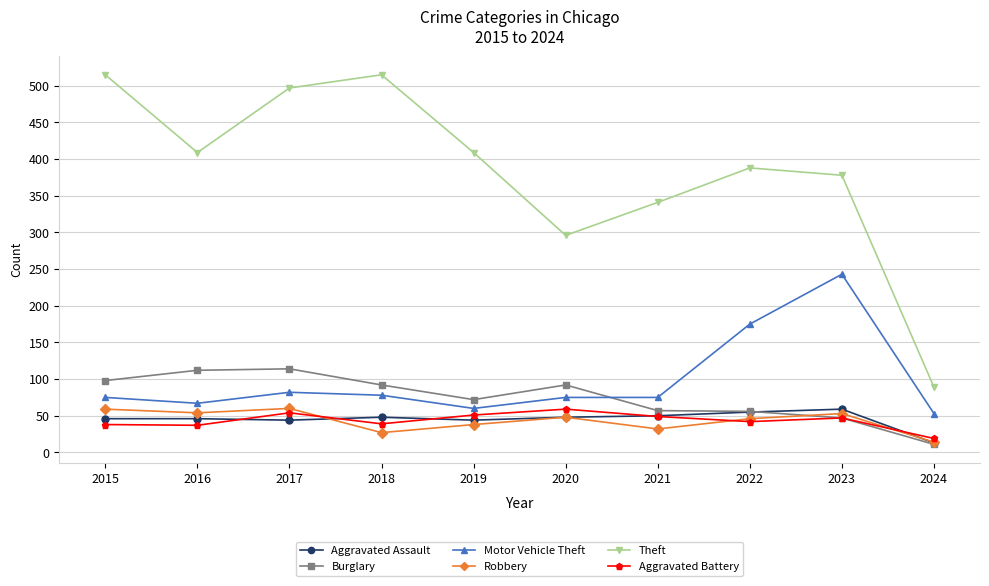

The Burglary series shows 187 at 2016. True or false?

False